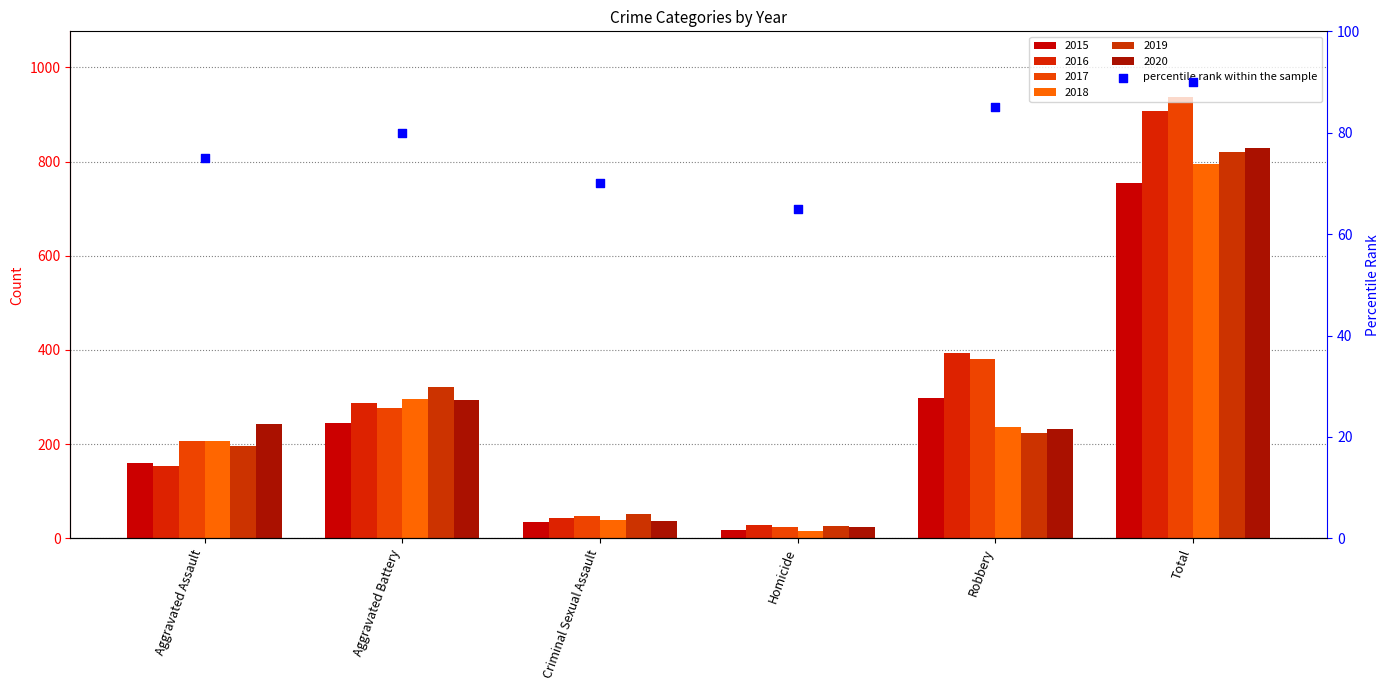

Which has a higher value, Homicide or Criminal Sexual Assault?

Criminal Sexual Assault